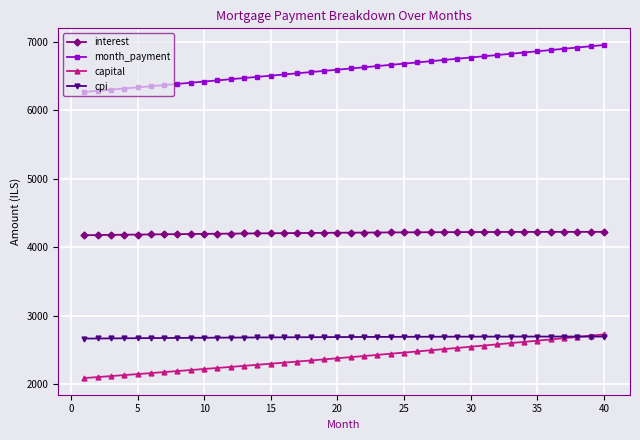

True or false: capital and month_payment intersect in this chart.

False